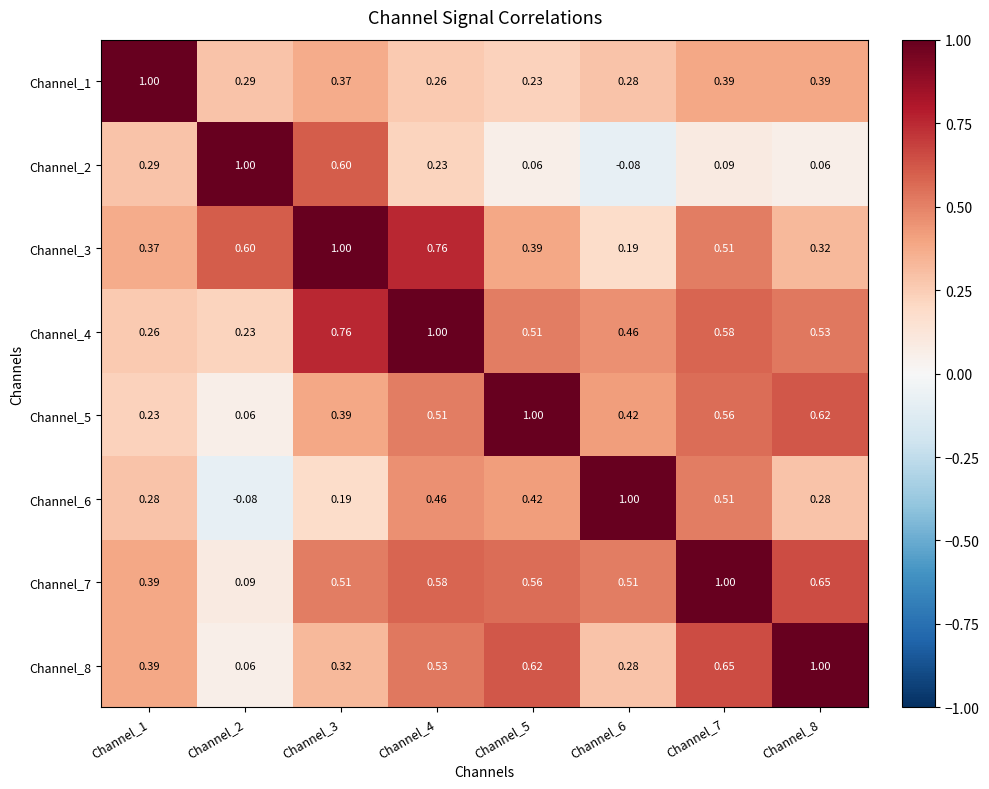

At which category is the sum across all series the highest?

Channel_4